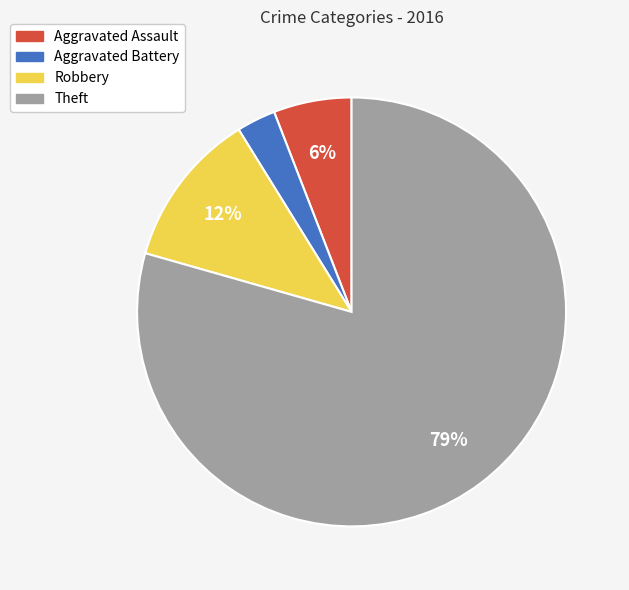

Rank the categories by value from highest to lowest.

Theft, Robbery, Aggravated Assault, Aggravated Battery